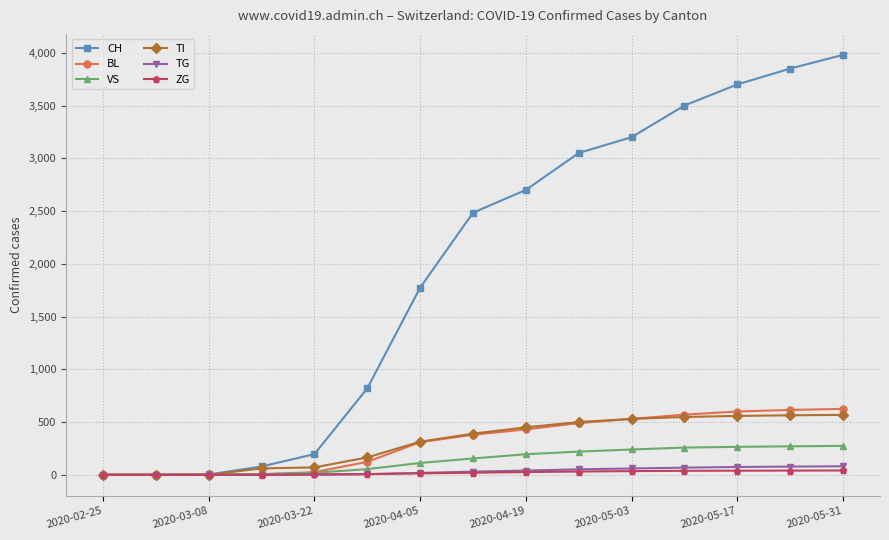

Which series has the widest spread of values?

CH